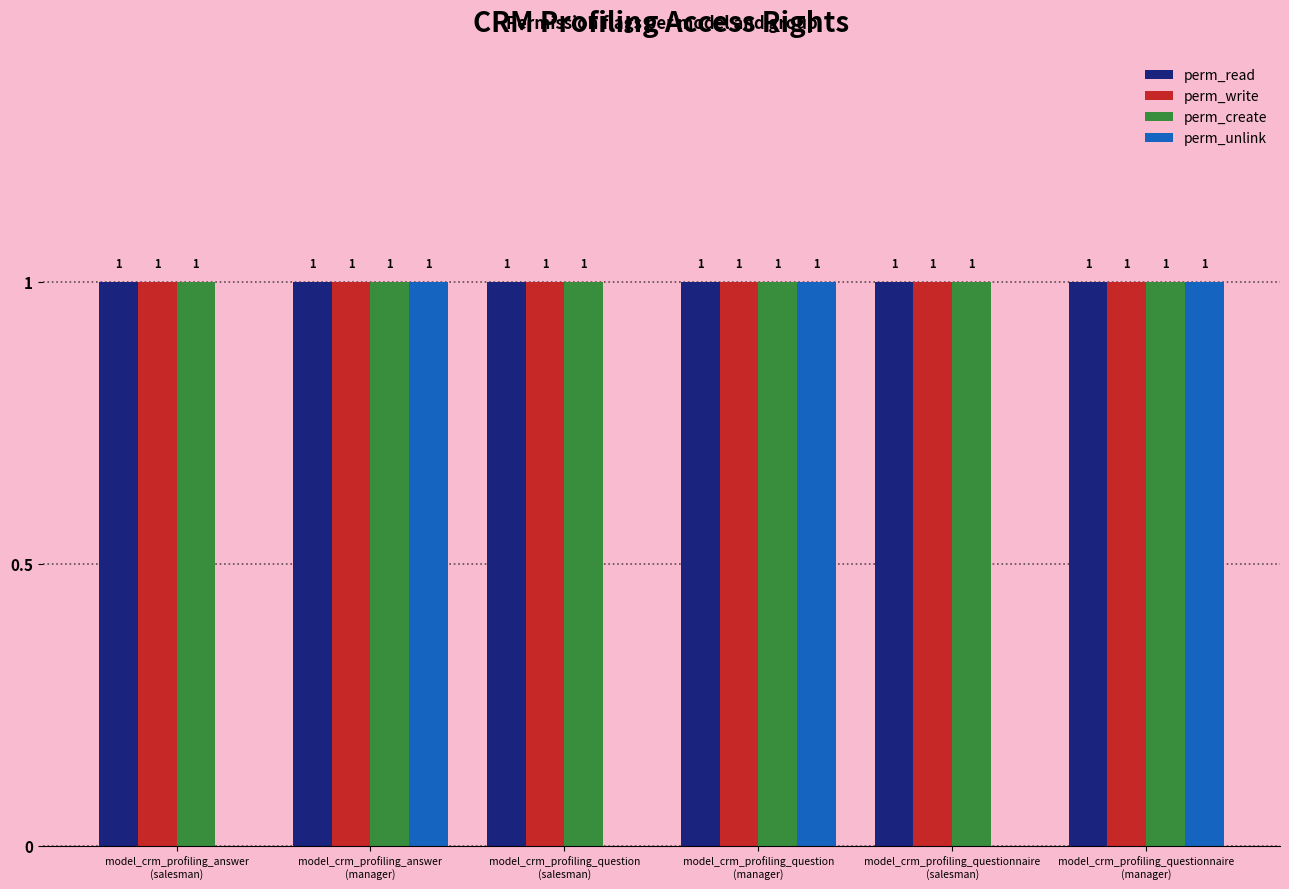

How many values in perm_unlink are above zero?

3